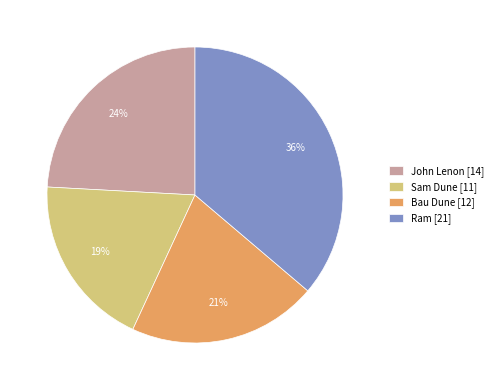

Is it true that Bau Dune is 21% of the pie?

True